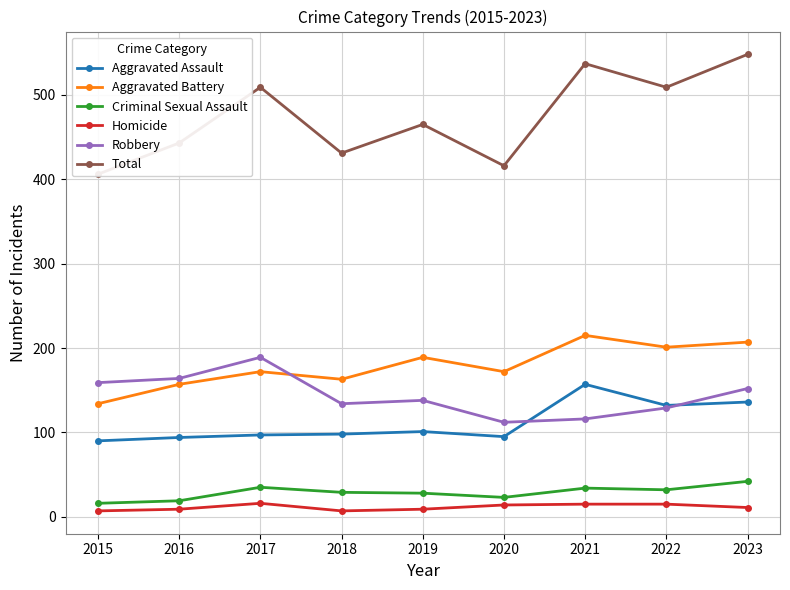

True or false: Aggravated Battery has more than 0 points higher than both neighbors.

True